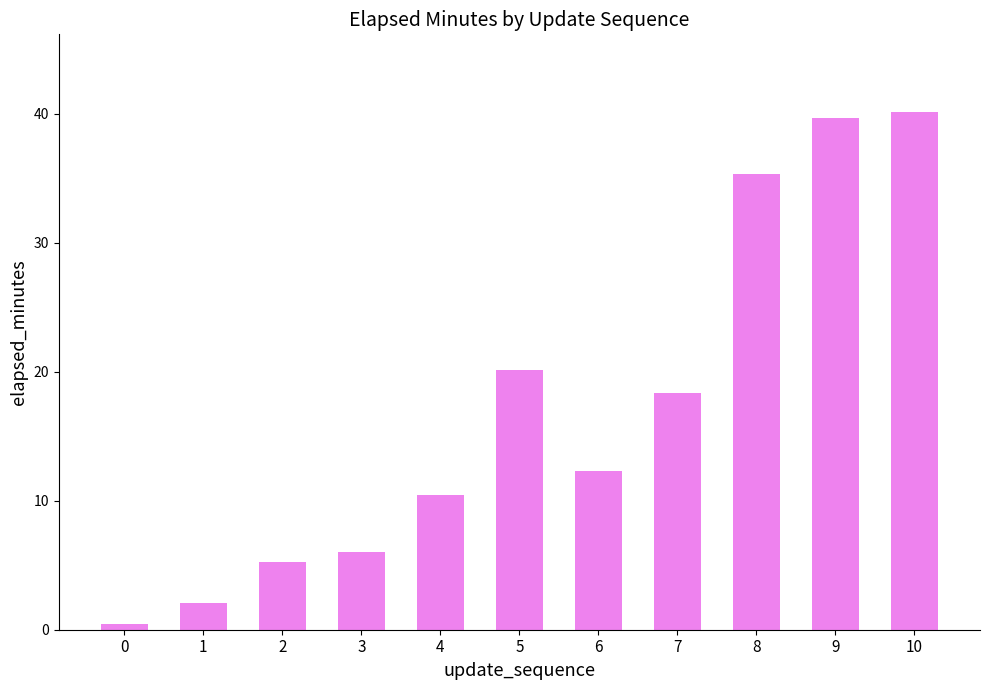

Which category has the highest value across all series?

10